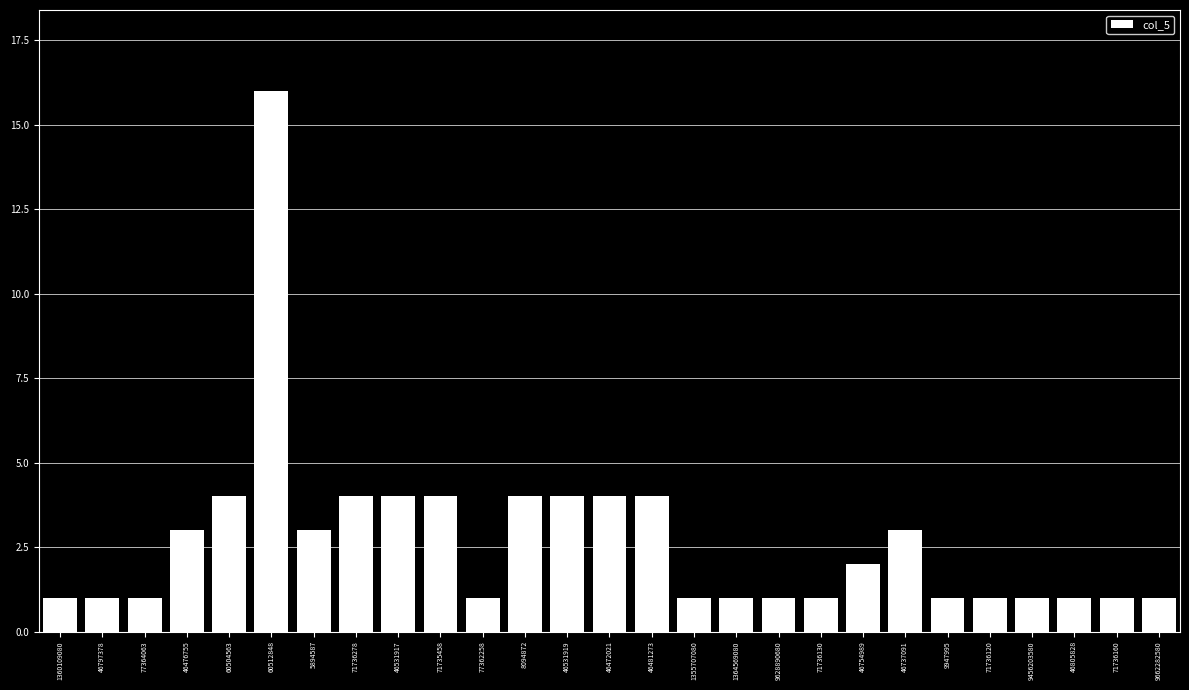

What is the sum of the values at 46531917 and 1360109080?

5